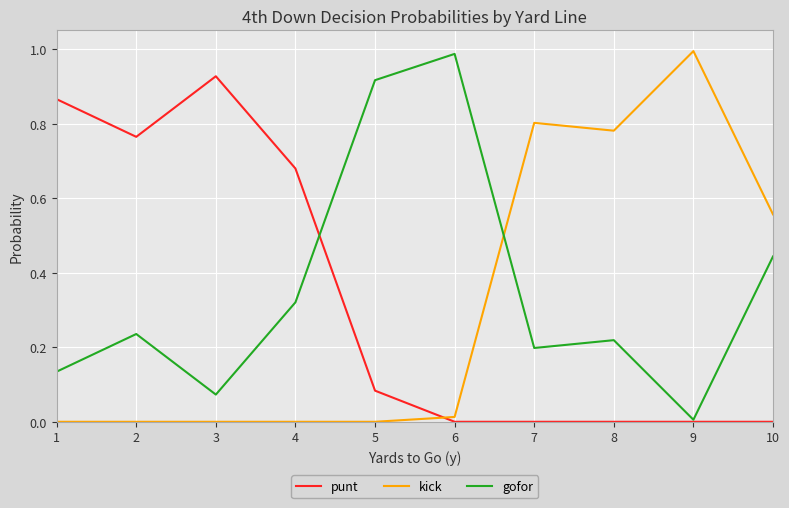

Is it true that gofor equals 0.1 at 4?

False